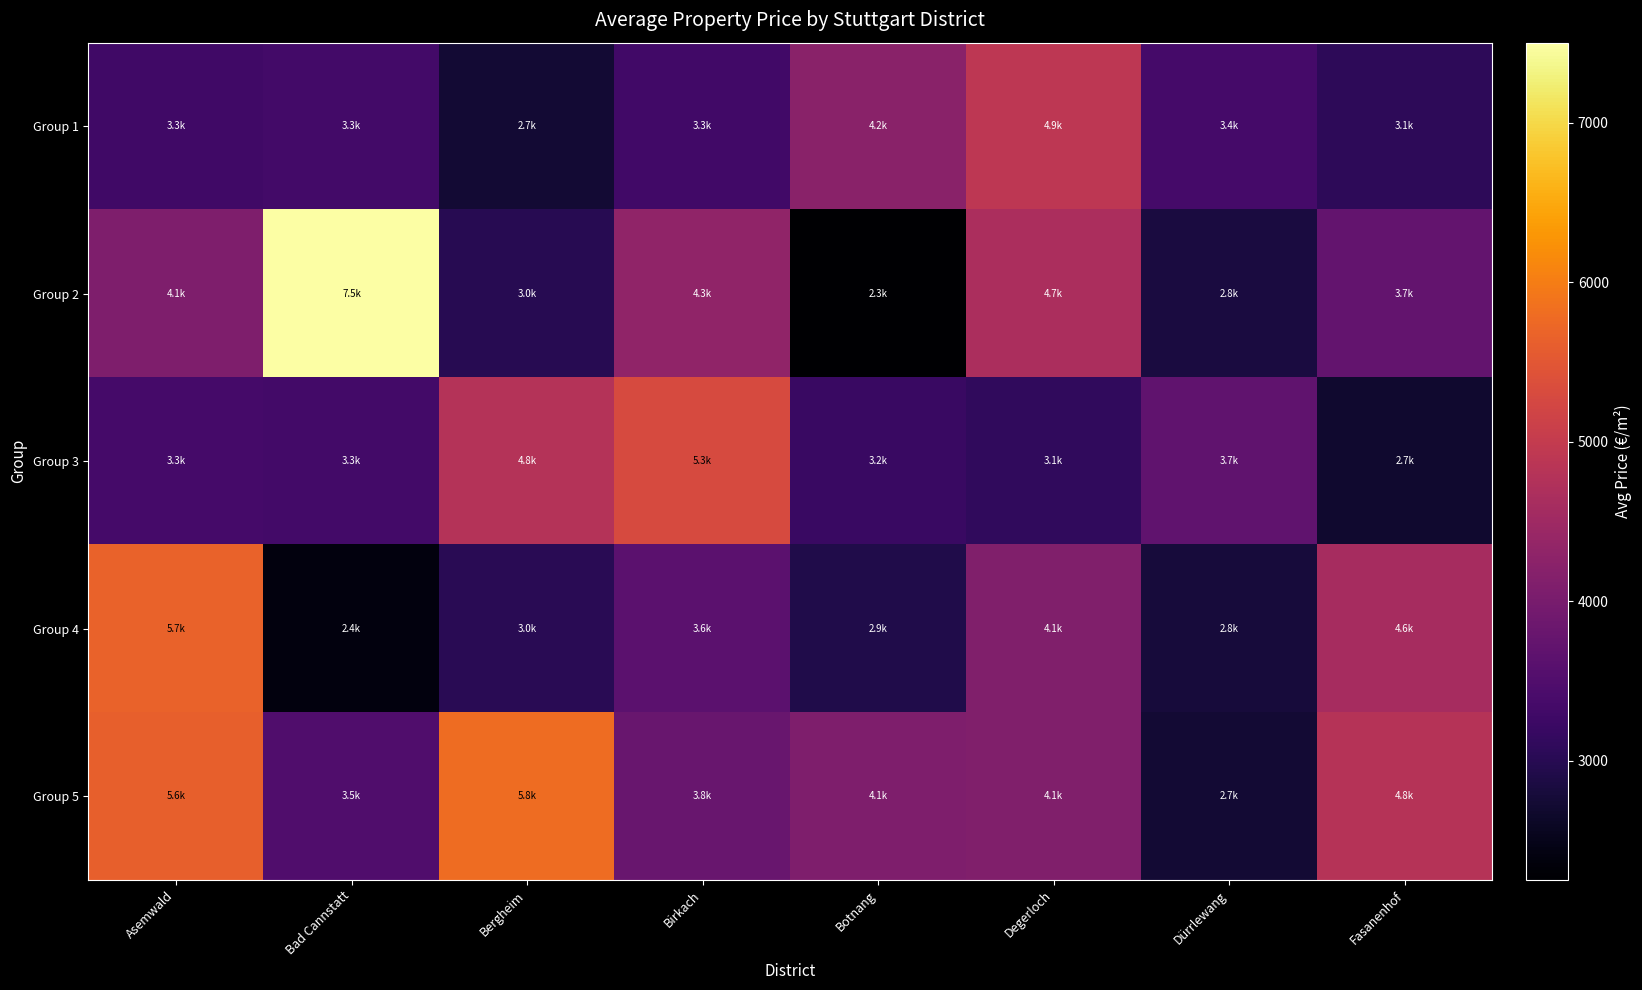

How many distinct data groups are displayed?

5